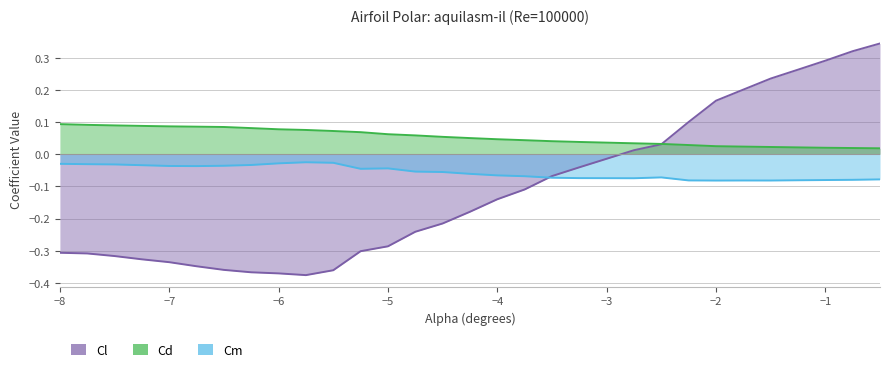

What is the difference between the highest and lowest values at -4.75?

0.3